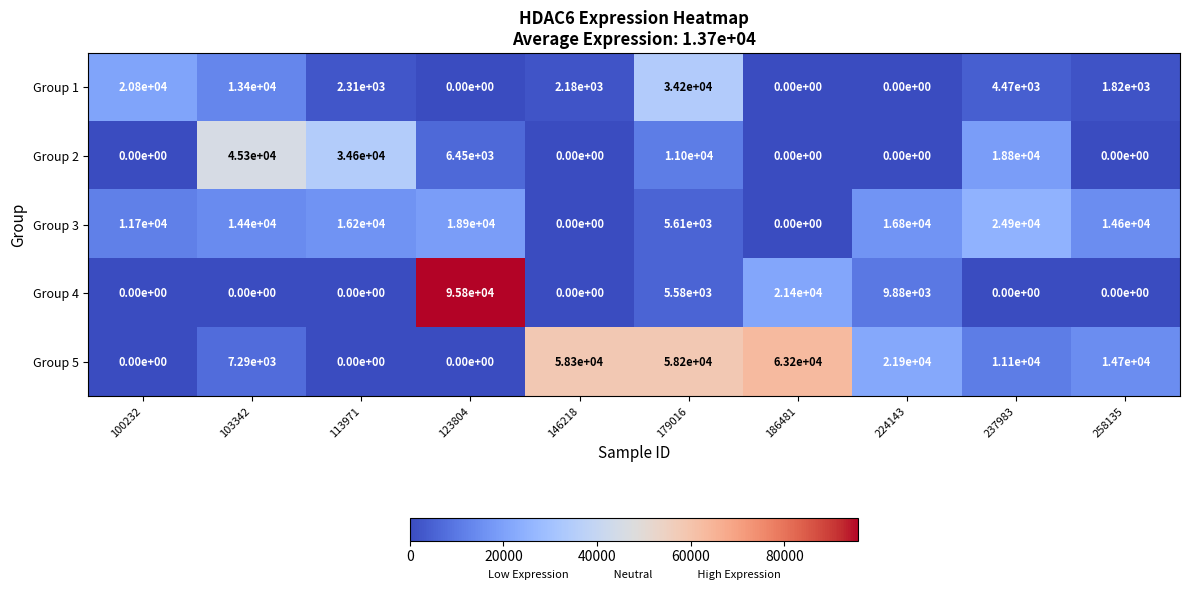

What is the average value of the Group 2 series?

11615